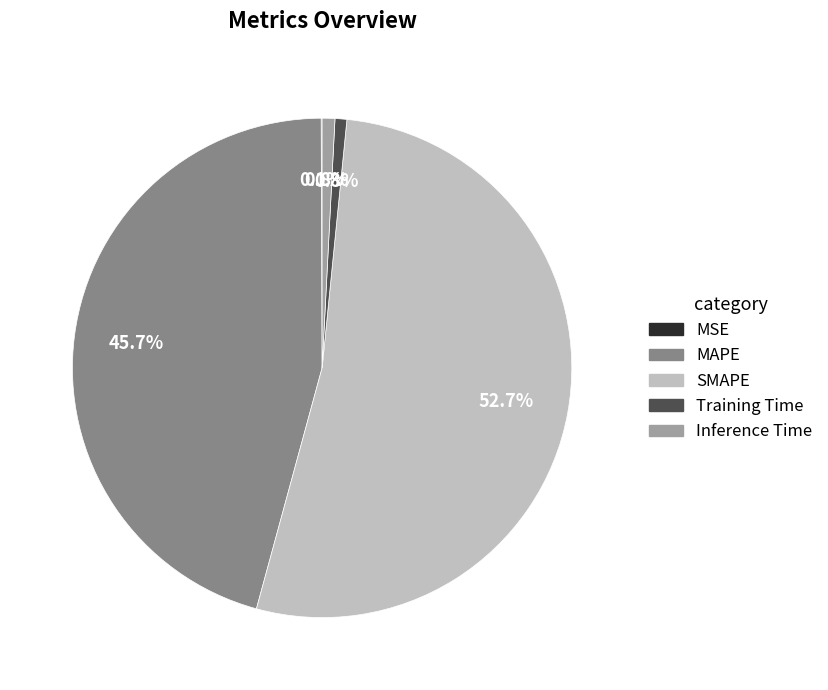

Which category has the biggest portion of the pie?

SMAPE